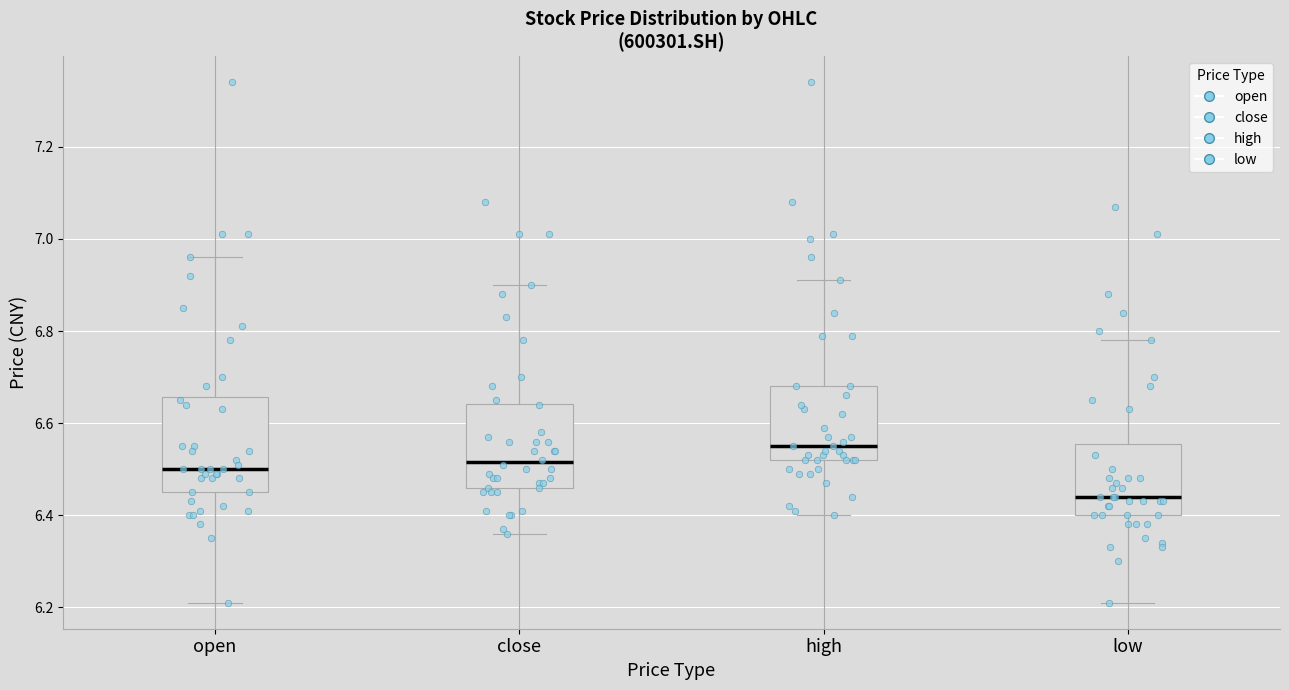

Where is the lower edge of the box for high on the y-axis? The values are not printed on the chart, so give them approximately, as read against the axis.

6.52